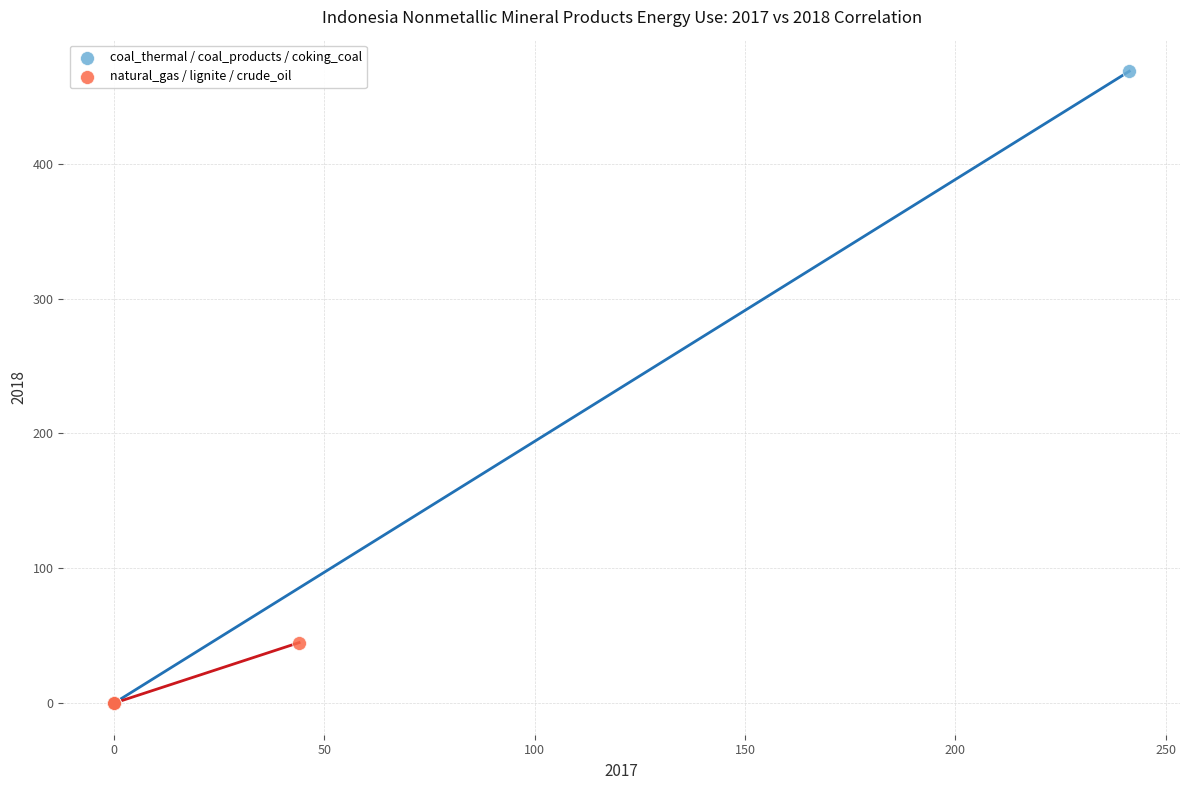

Which series has the largest Y range (max minus min)?

coal_thermal / coal_products / coking_coal